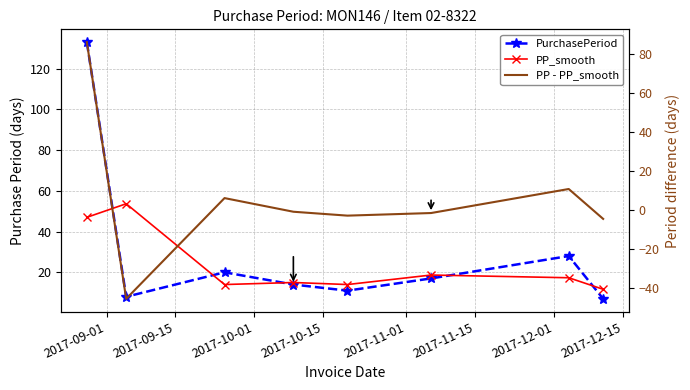

Reading left to right, what are all the values shown in this chart?

PurchasePeriod: 133.0	8.0	20.0	14.0	11.0	17.0	28.0	7.0
PP_smooth: 47.0	53.7	14.0	15.0	14.0	18.7	17.3	11.7
PP - PP_smooth: 86.0	-45.7	6.0	-1.0	-3.0	-1.7	10.7	-4.7